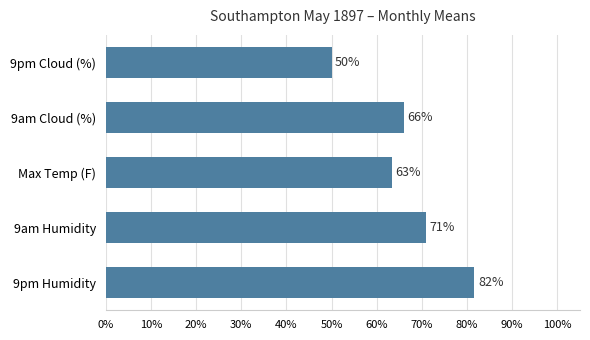

How many bars are there in total?

5